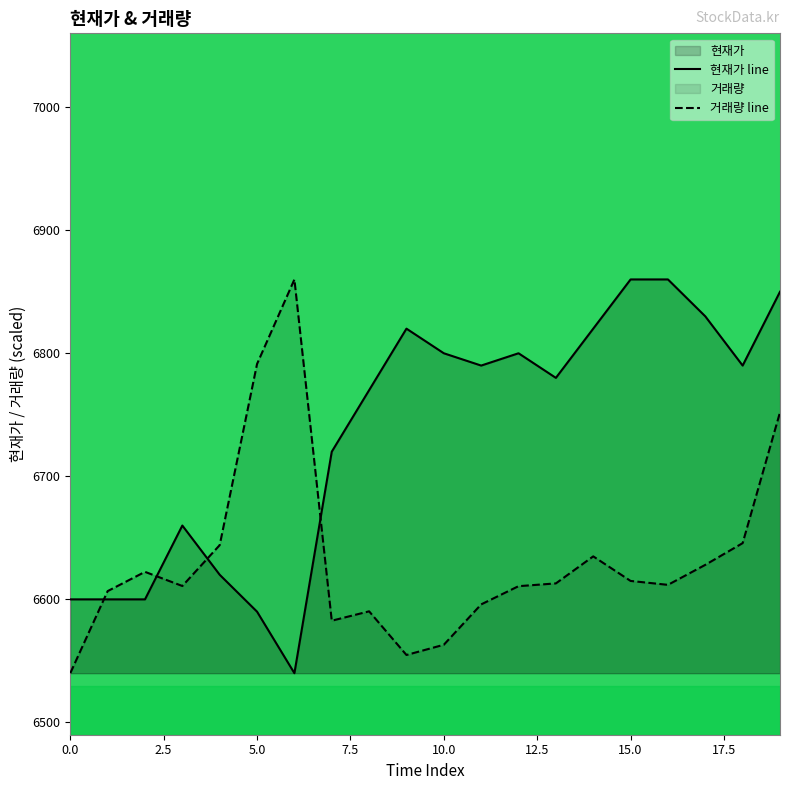

How many lines are shown in the chart?

2